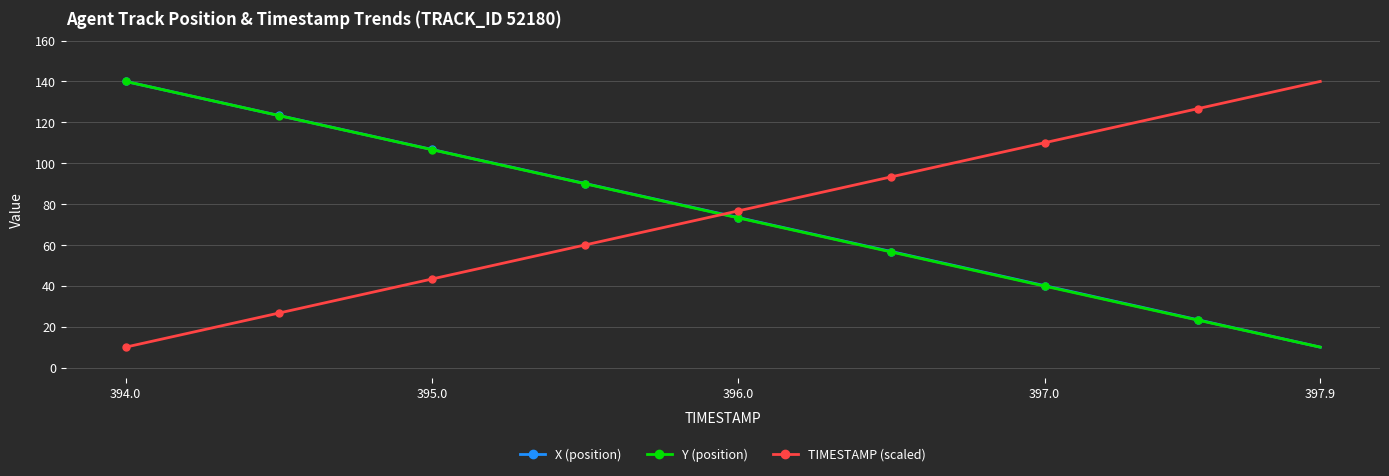

List the series in order of their overall mean, lowest first.

Y (position), TIMESTAMP (scaled), X (position)